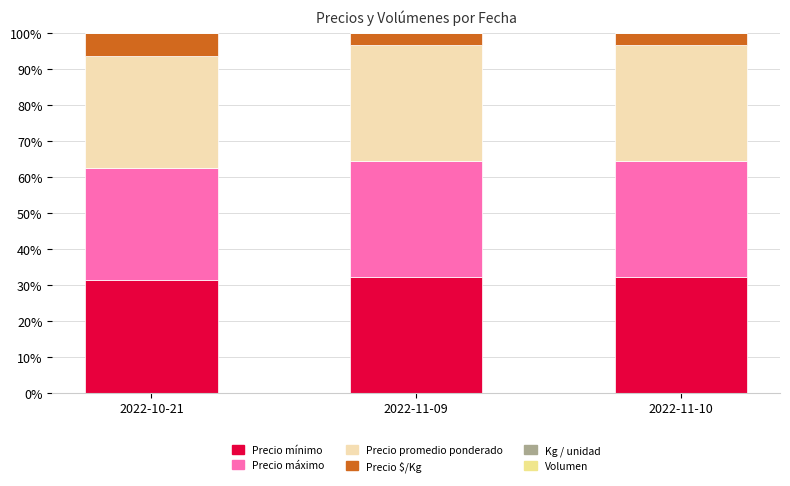

What is the highest value of the Precio mínimo series?

32.2